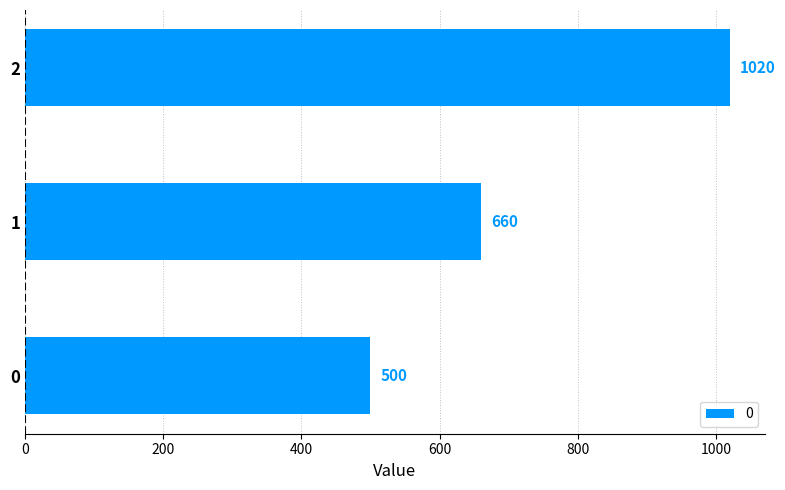

Rank the categories by value from lowest to highest.

0, 1, 2